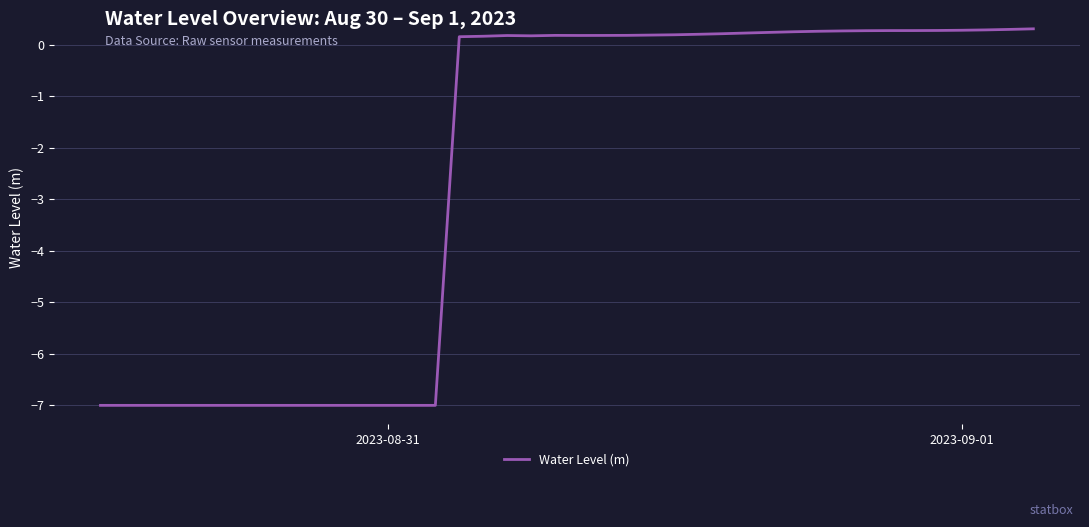

What is the maximum value shown in the chart?

0.3